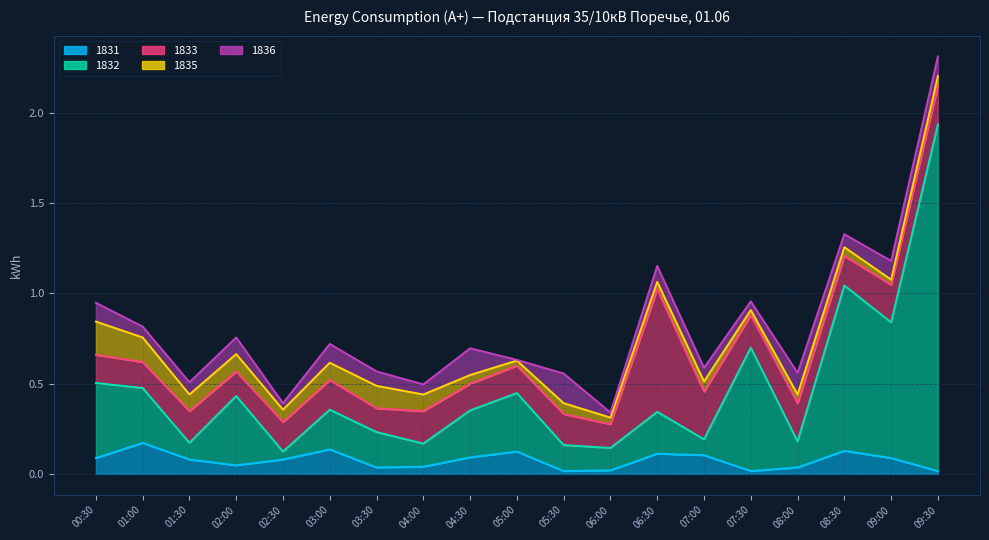

True or false: 1833 has more than 1 interior local peaks.

True